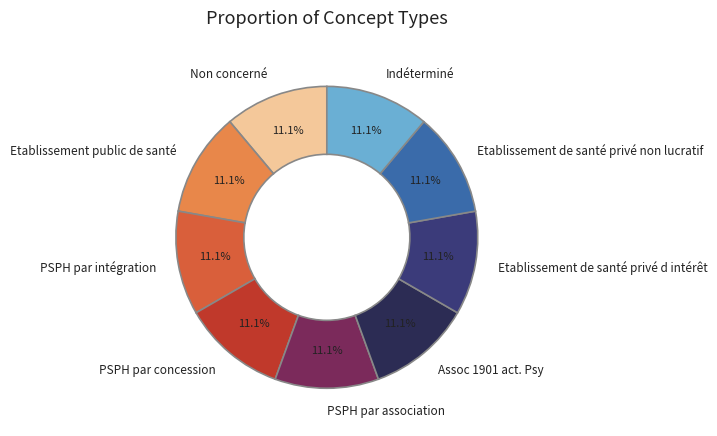

Count the number of slices in the pie.

9